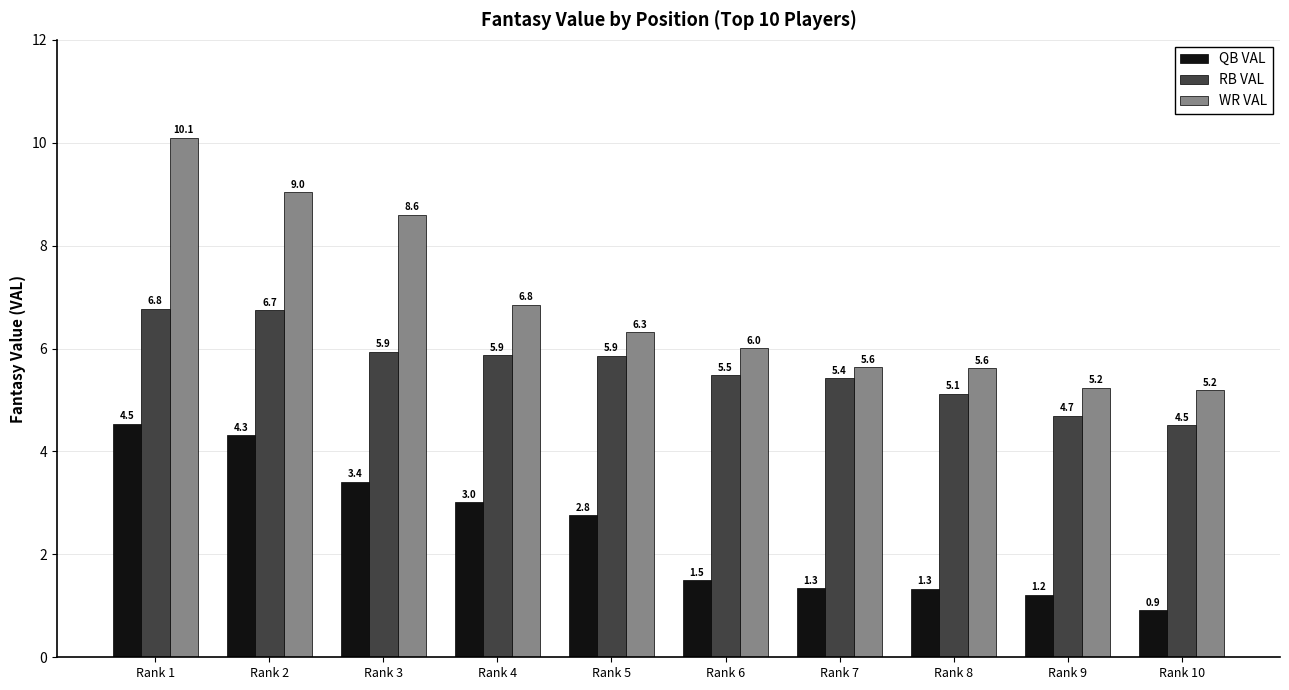

Rank the series at Rank 1 from highest to lowest value.

WR VAL, RB VAL, QB VAL